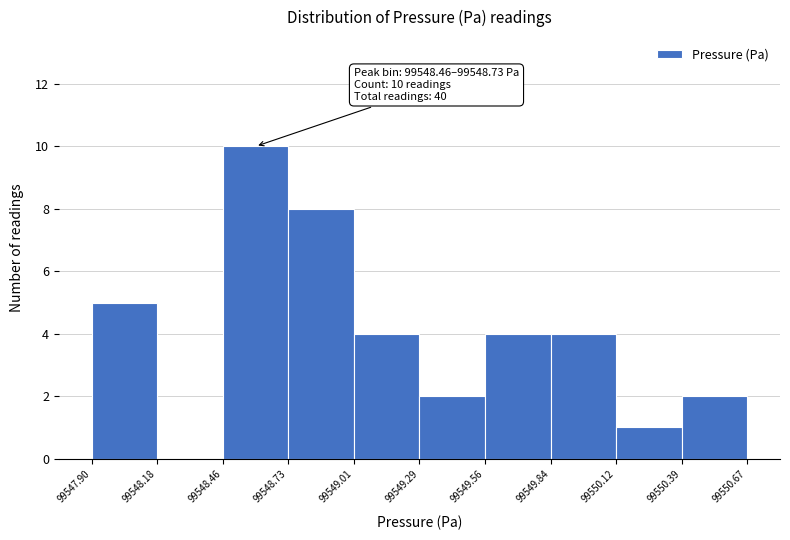

Over which range of the x-axis is the bar tallest?

99548.46 to 99548.73